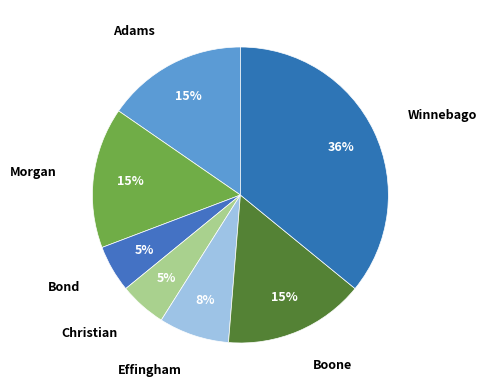

Count the number of slices in the pie.

7